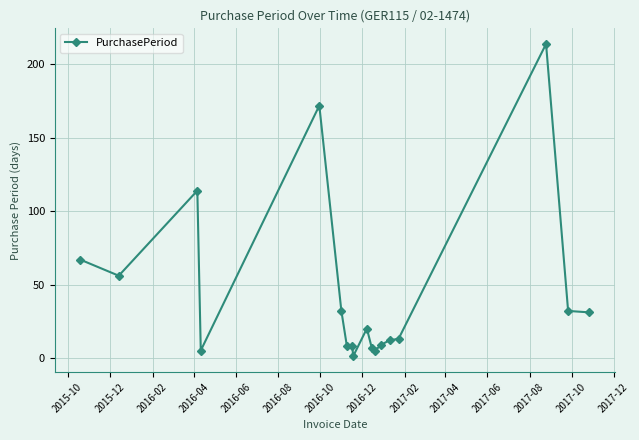

What is the smallest value displayed?

1